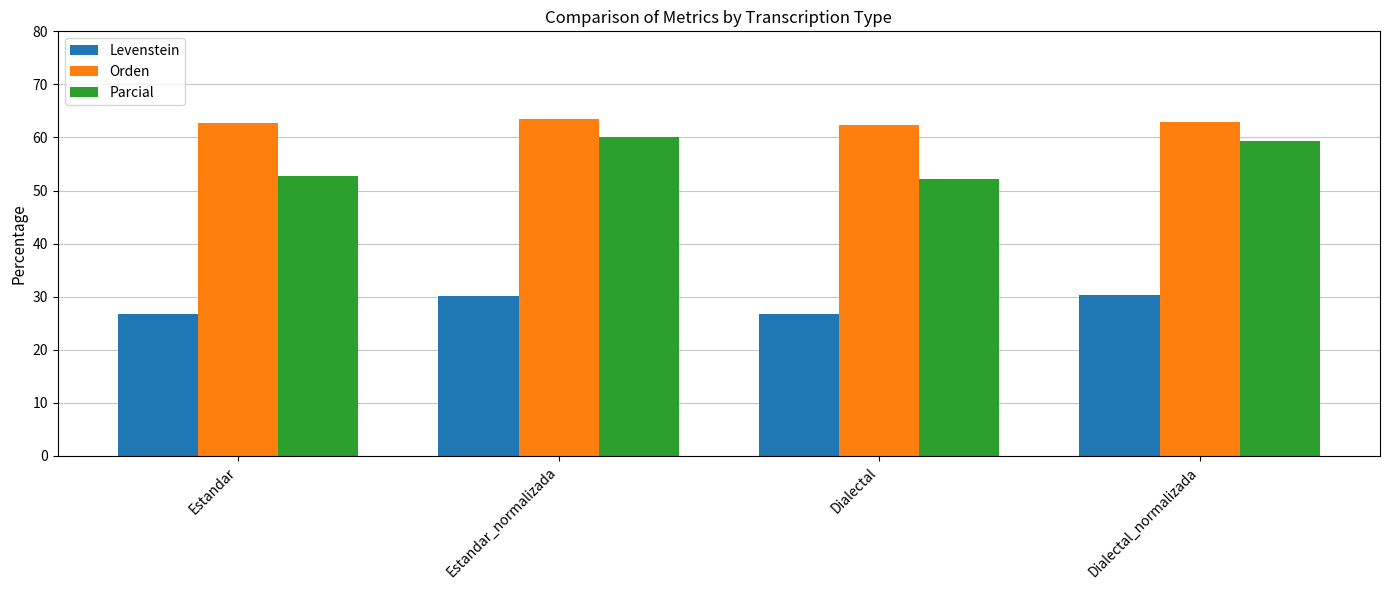

What is the spread (max minus min) of values at Estandar_normalizada?

33.2